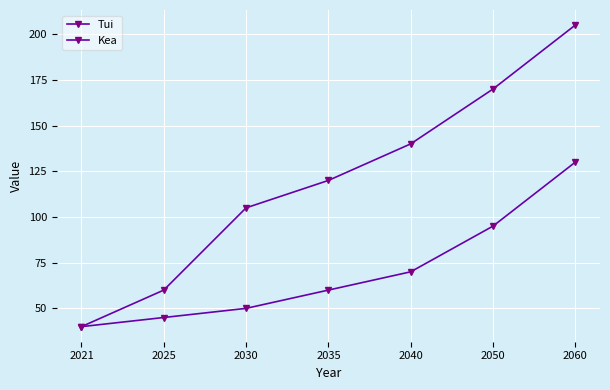

How many data points in Kea are less than 120?

3